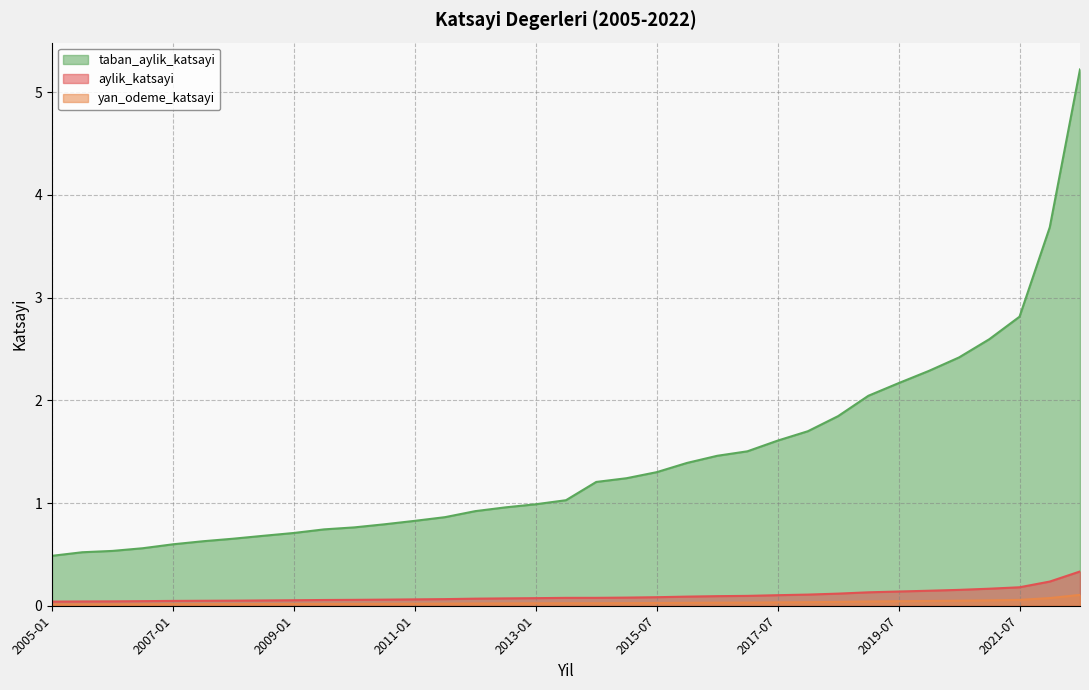

The aylik_katsayi series shows 0.1 at 2019-01. True or false?

True